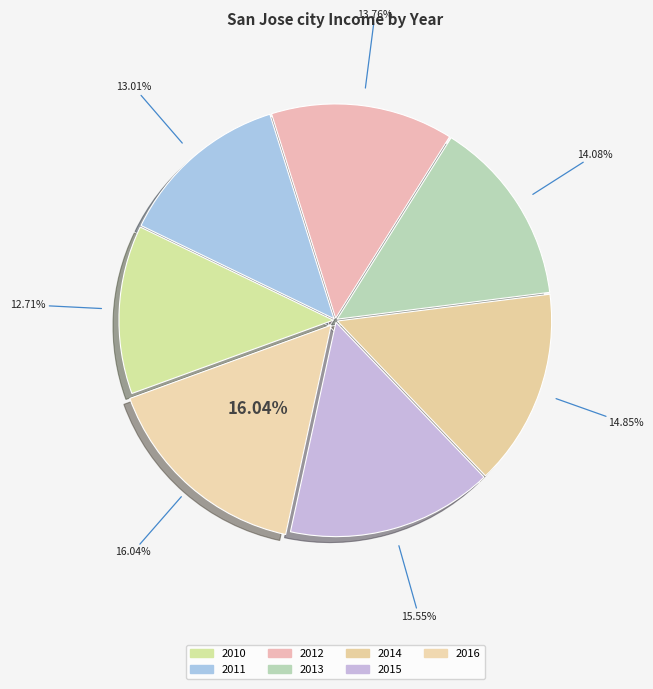

To the nearest percent, what is the difference between the largest and smallest slice percentages?

3%